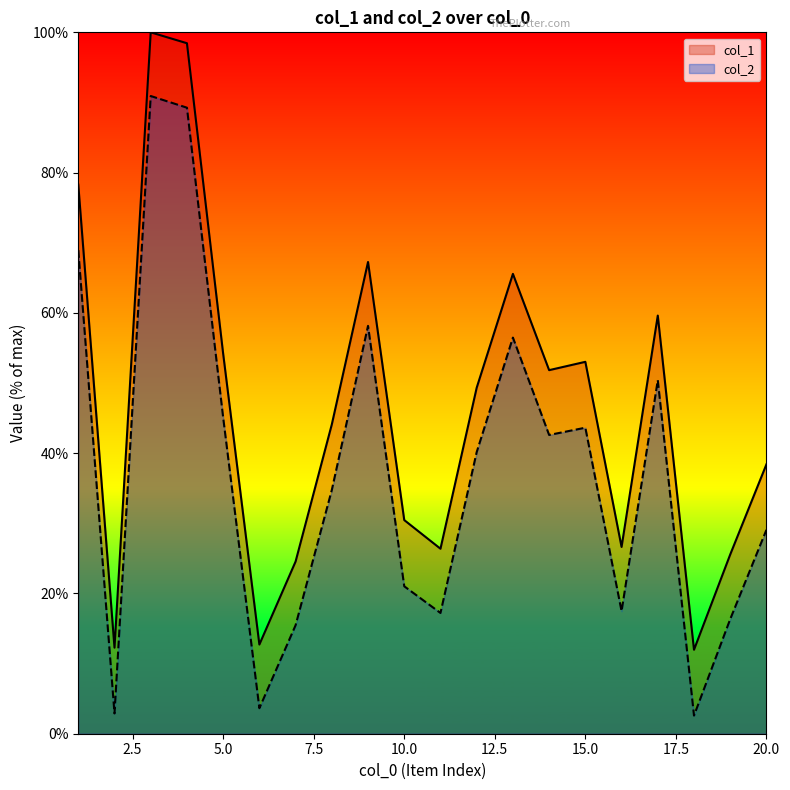

Is it true that col_1 equals 12.0 at 18?

True